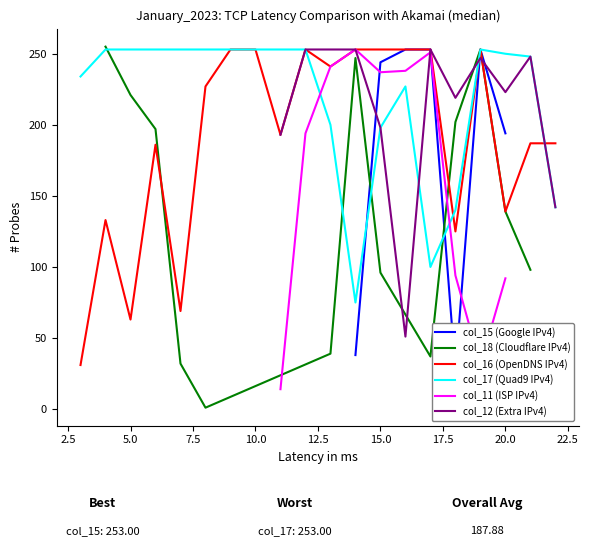

What is the sum of the col_12 values at 12 and 7?

253